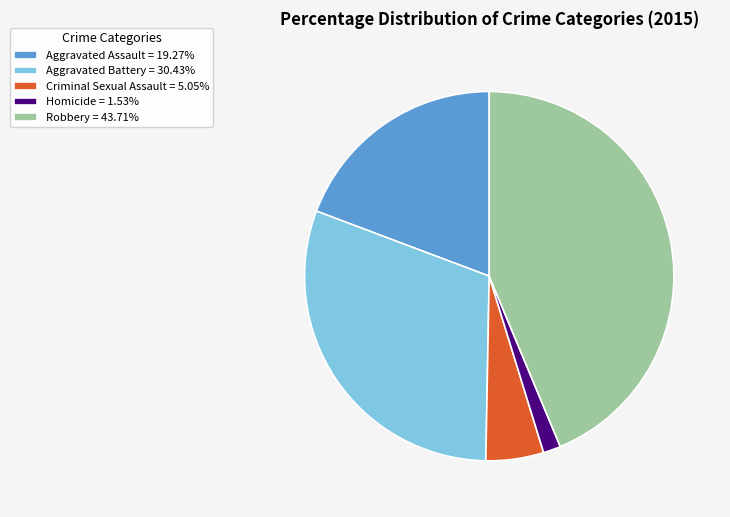

Do Robbery = 43.71% and Homicide = 1.53% together represent more than half of the pie?

No